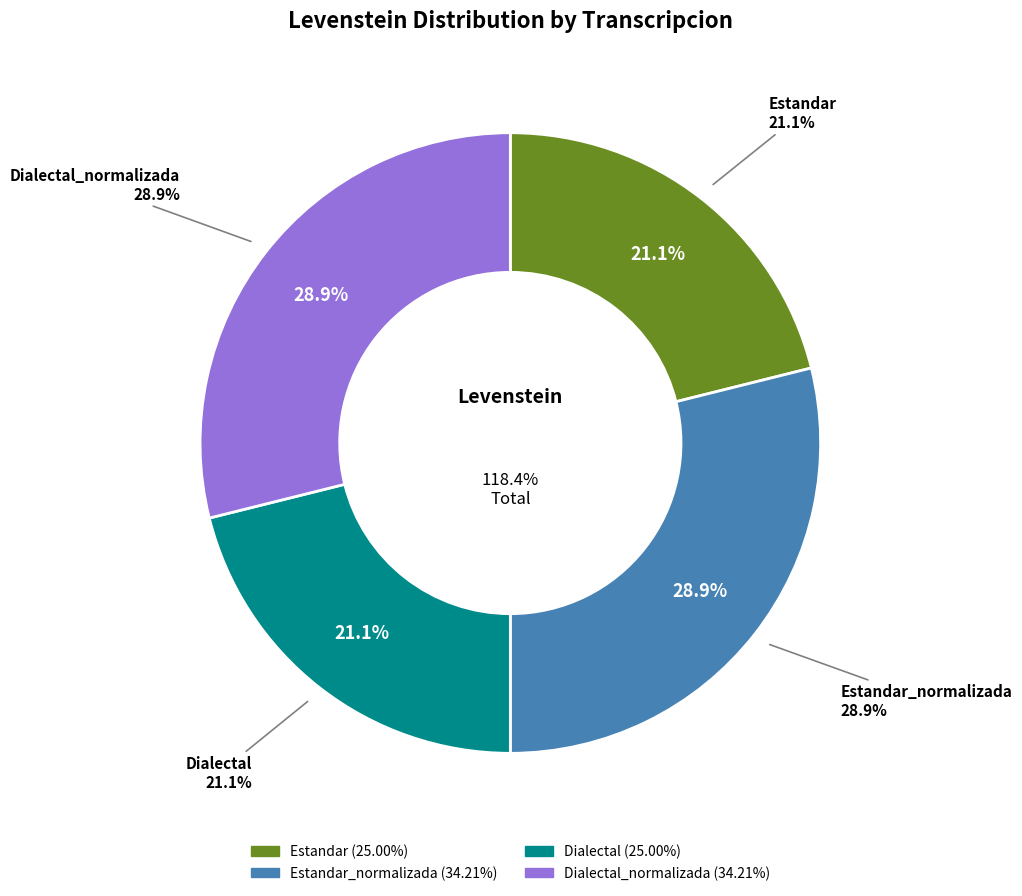

To the nearest percent, what is the average slice percentage?

25%